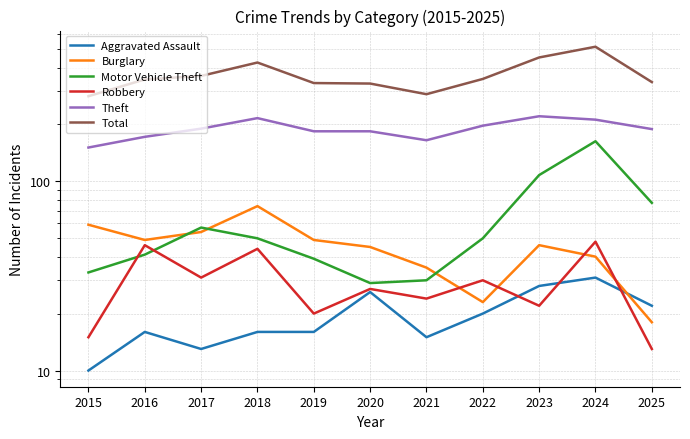

Reading right to left, list all the values displayed in this chart.

Aggravated Assault: 22	31	28	20	15	26	16	16	13	16	10
Burglary: 18	40	46	23	35	45	49	74	54	49	59
Motor Vehicle Theft: 77	163	108	50	30	29	39	50	57	41	33
Robbery: 13	48	22	30	24	27	20	44	31	46	15
Theft: 189	212	221	197	165	184	184	216	190	172	151
Total: 335	515	452	348	289	329	331	425	361	346	282